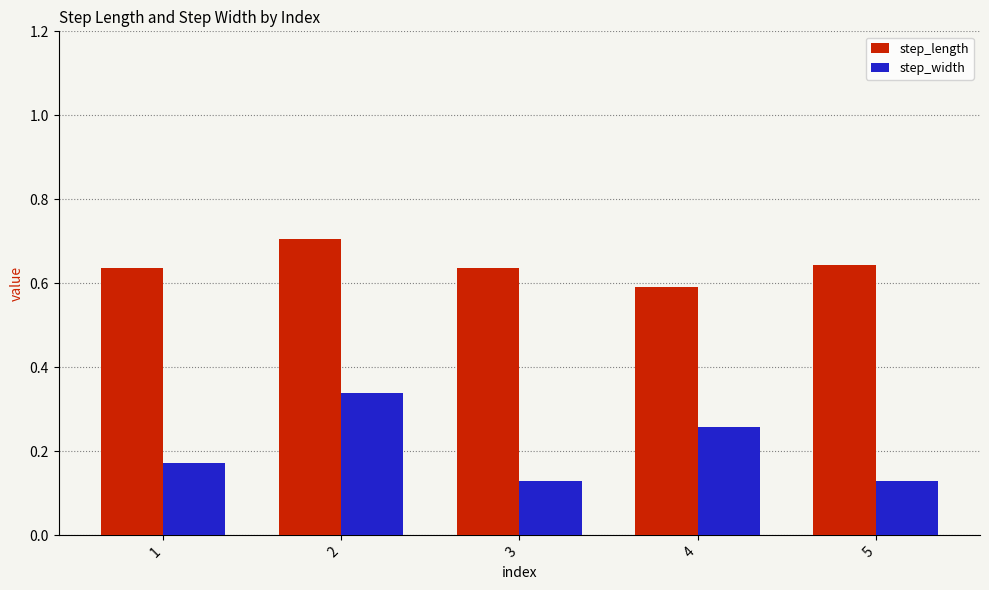

Count the step_width values in the range 0 to 1.

5